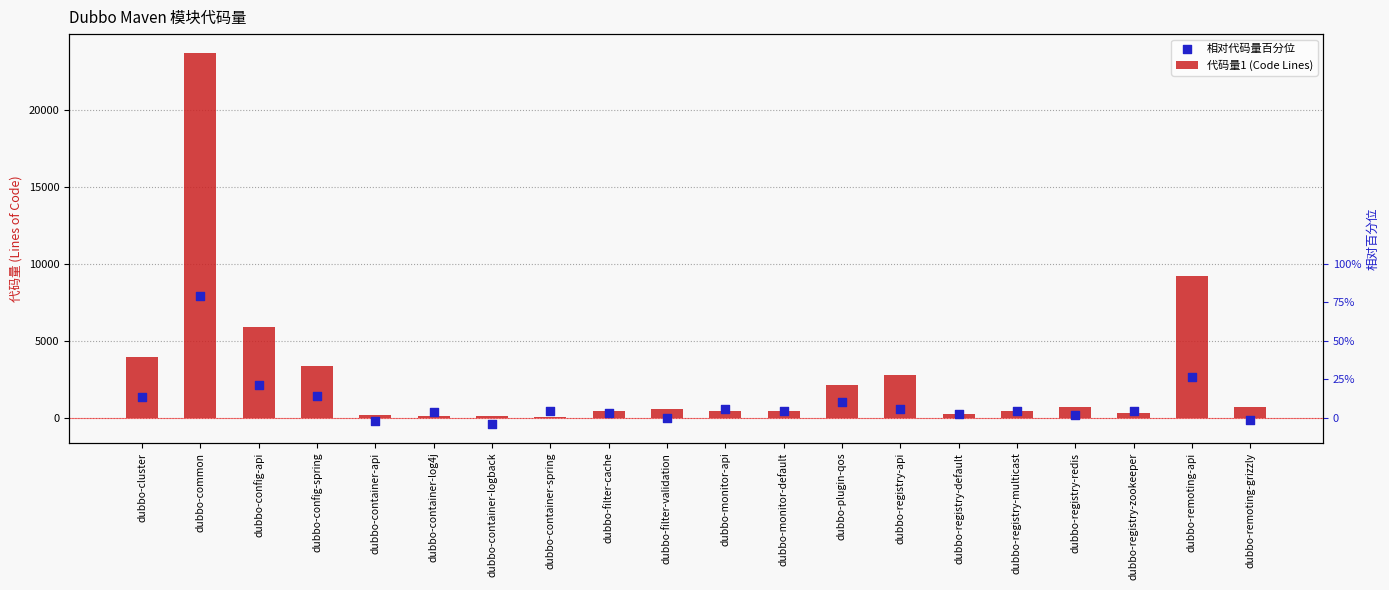

Which series has the widest spread of Y values?

代码量1 (Code Lines)